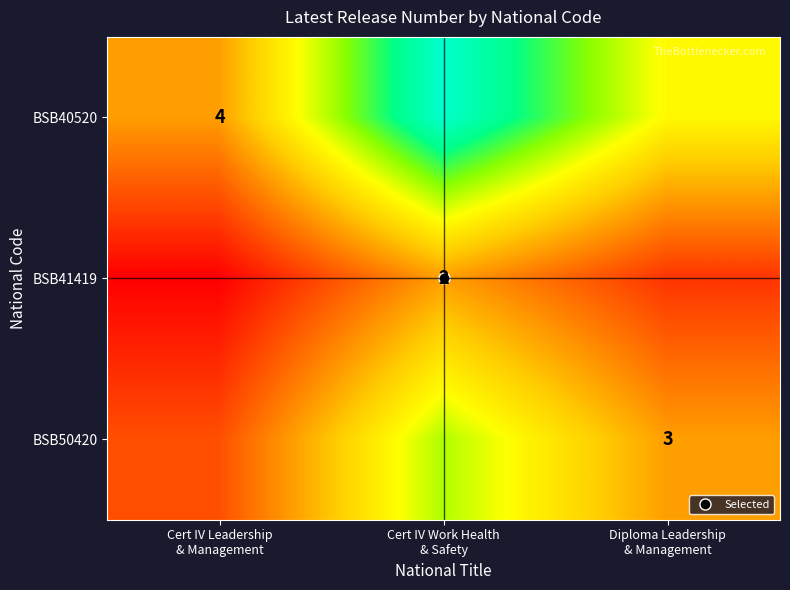

The BSB41419 series shows 0.2 at Cert IV Leadership & Management. True or false?

False